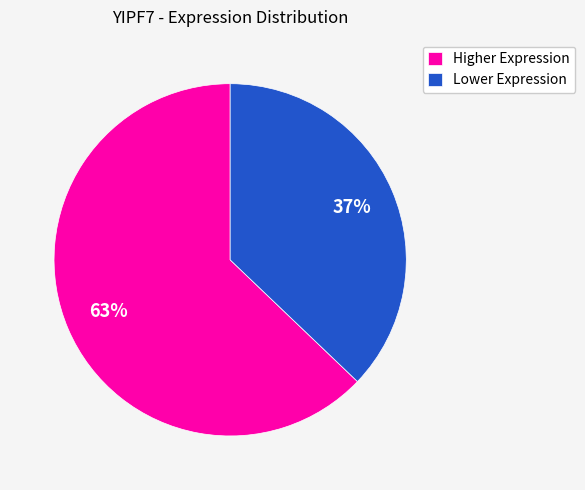

To the nearest percent, what is the difference between the largest and smallest slice percentages?

26%